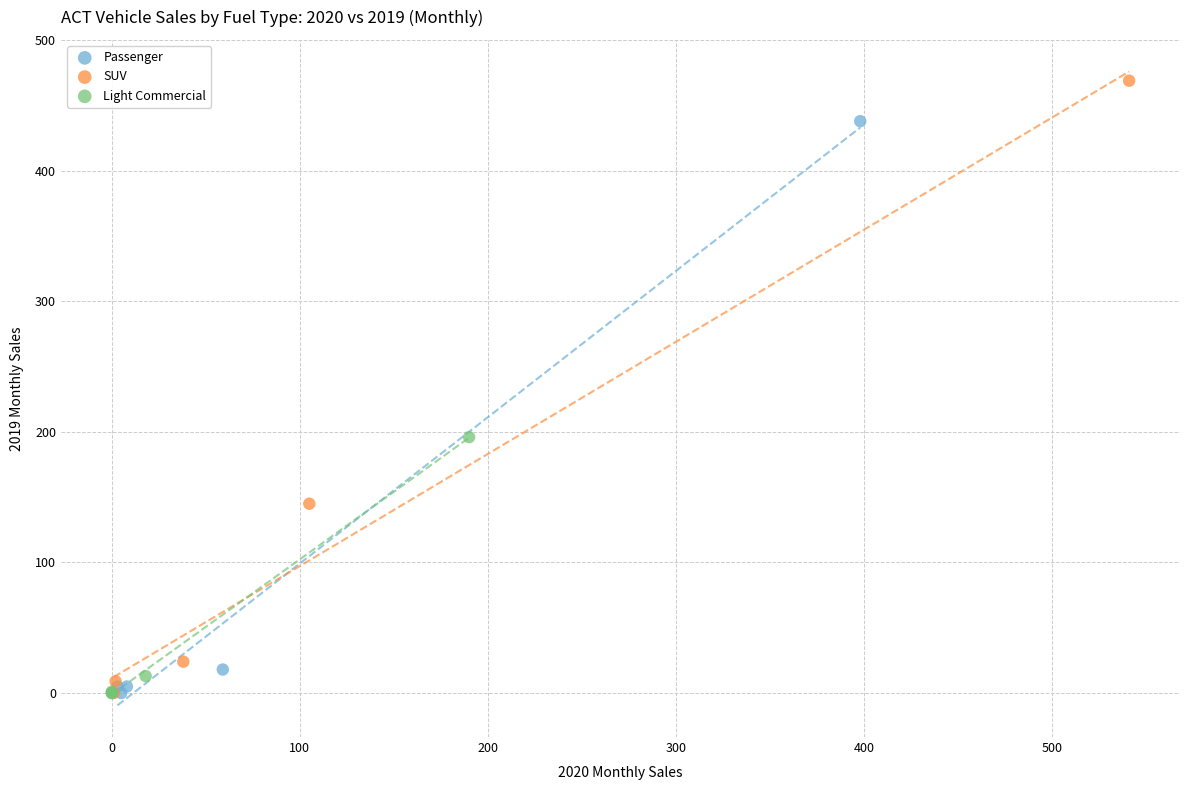

Which series contains the highest Y value?

SUV